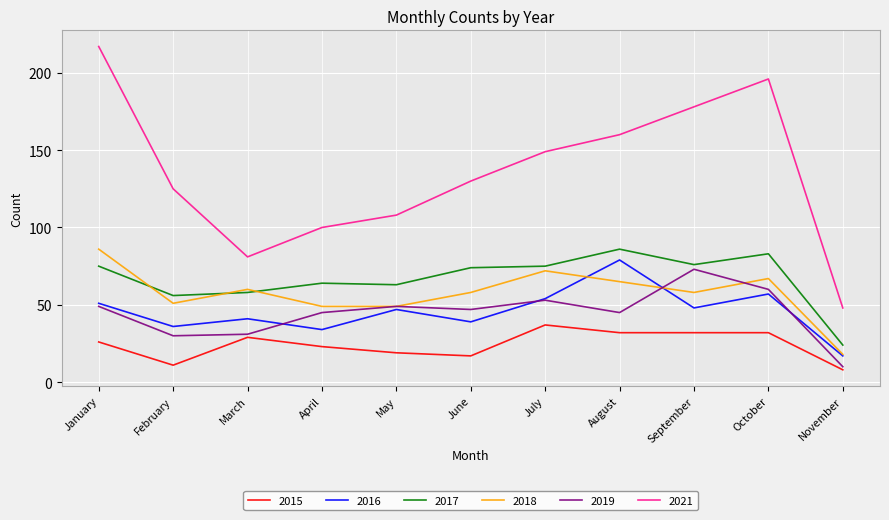

Between which two adjacent categories do 2019 and 2016 first intersect?

March and April